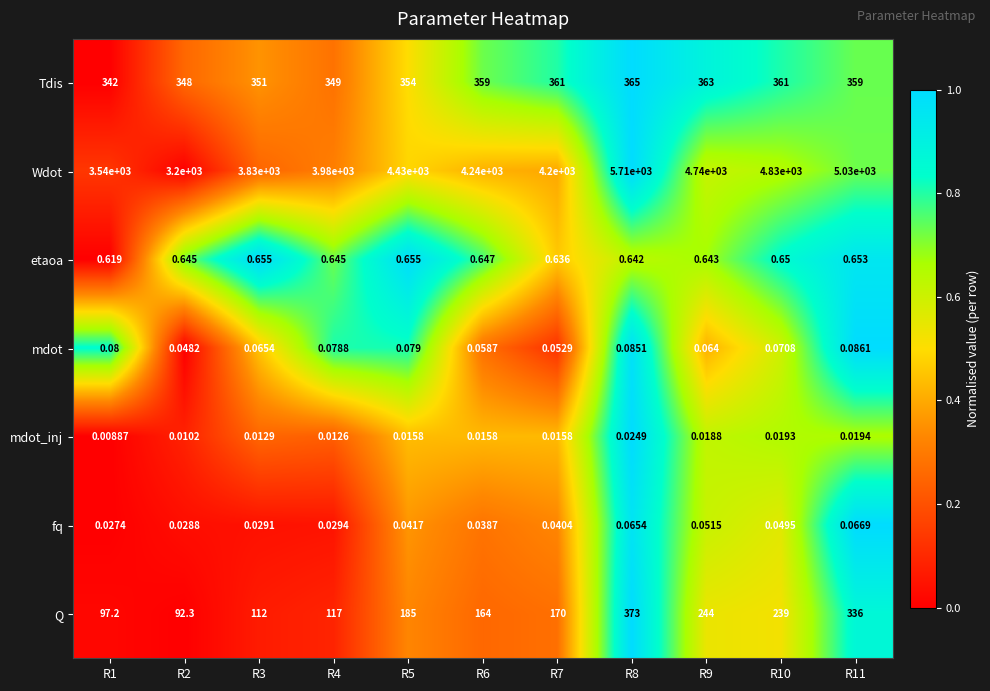

Which label corresponds to the largest value in the chart?

R8